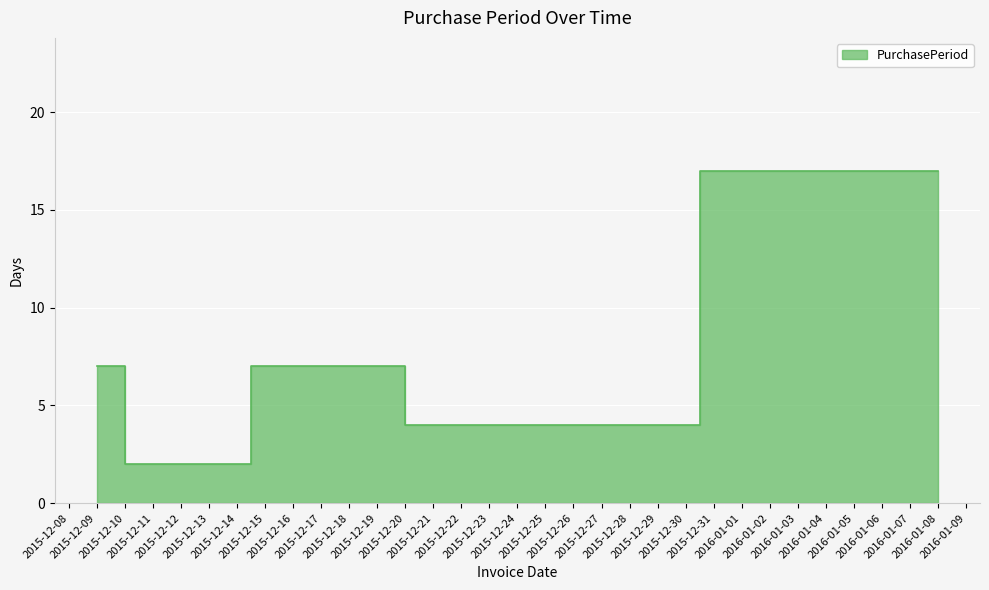

What is the change in value from 2015-12-09 to 2015-12-22?

-3